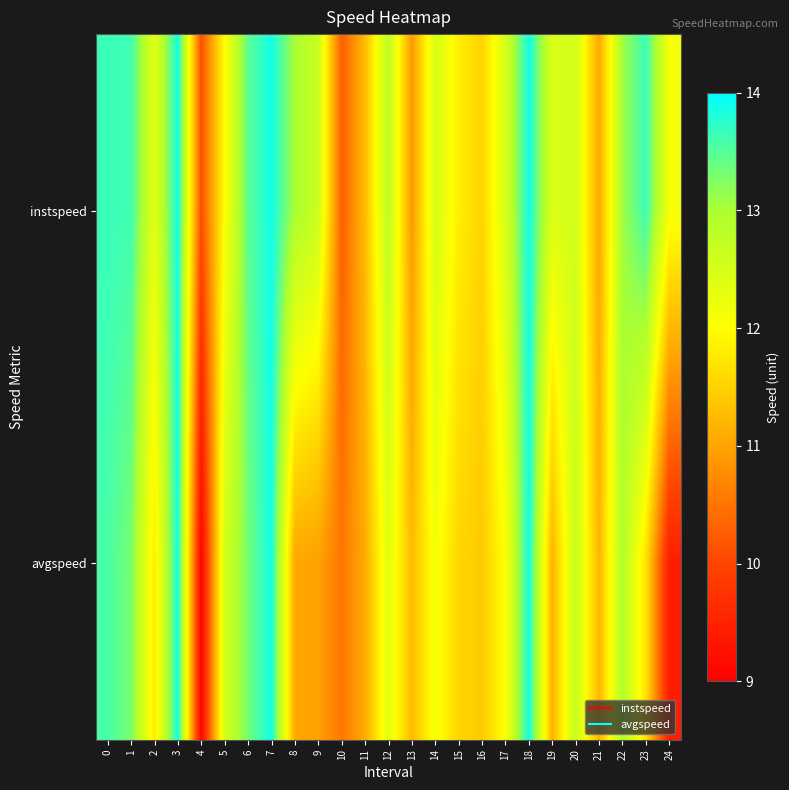

Which has a higher value, 13 or 24?

24